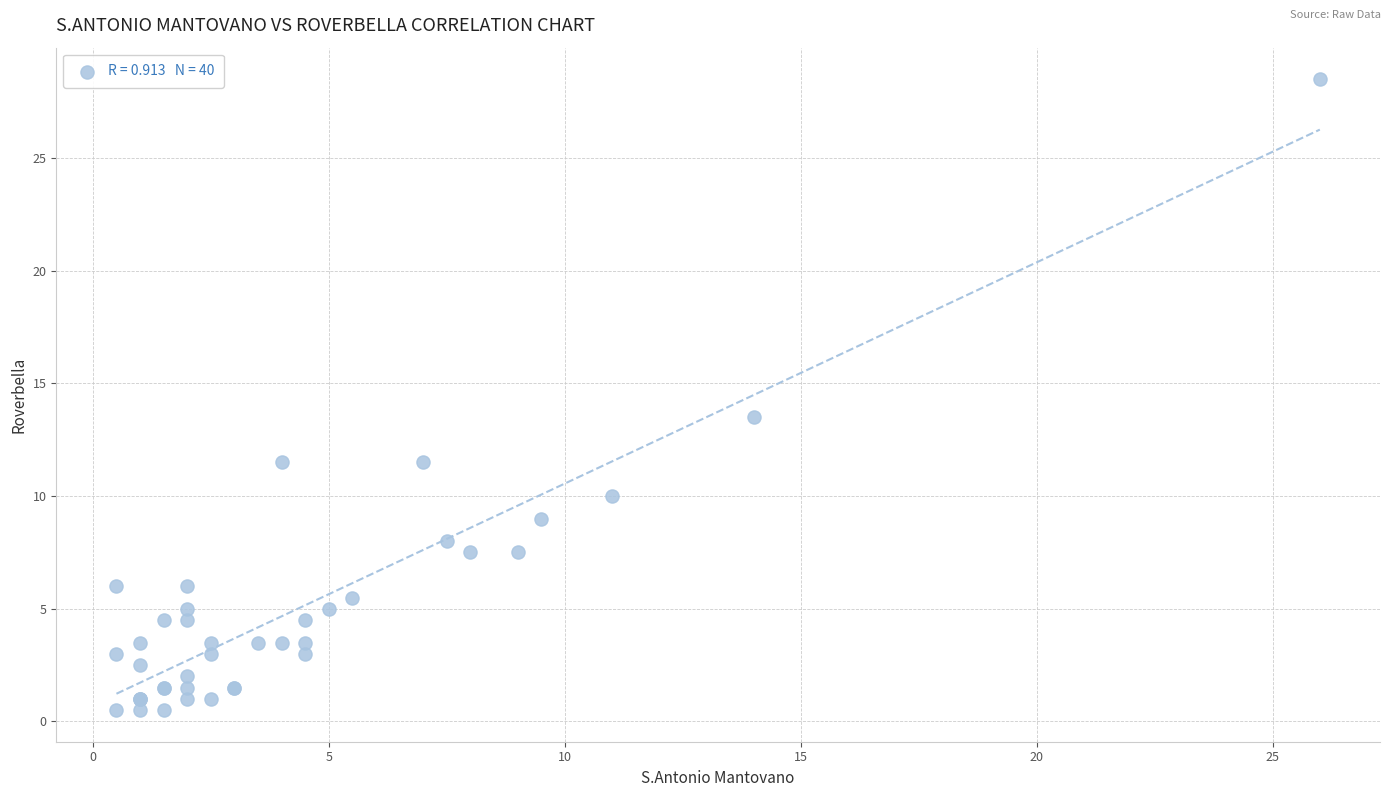

What Y value in the scatter plot is closest to 14?

13.5